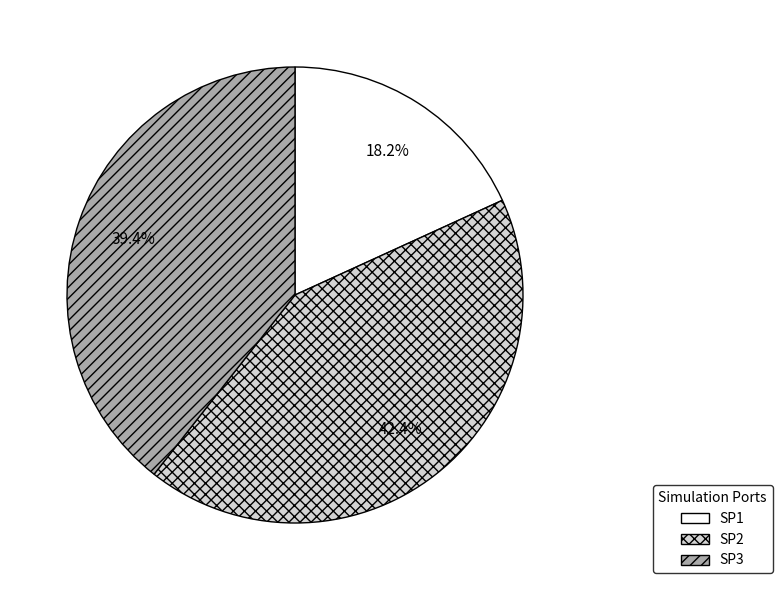

Combined, do SP1 and SP3 account for over 50%?

Yes